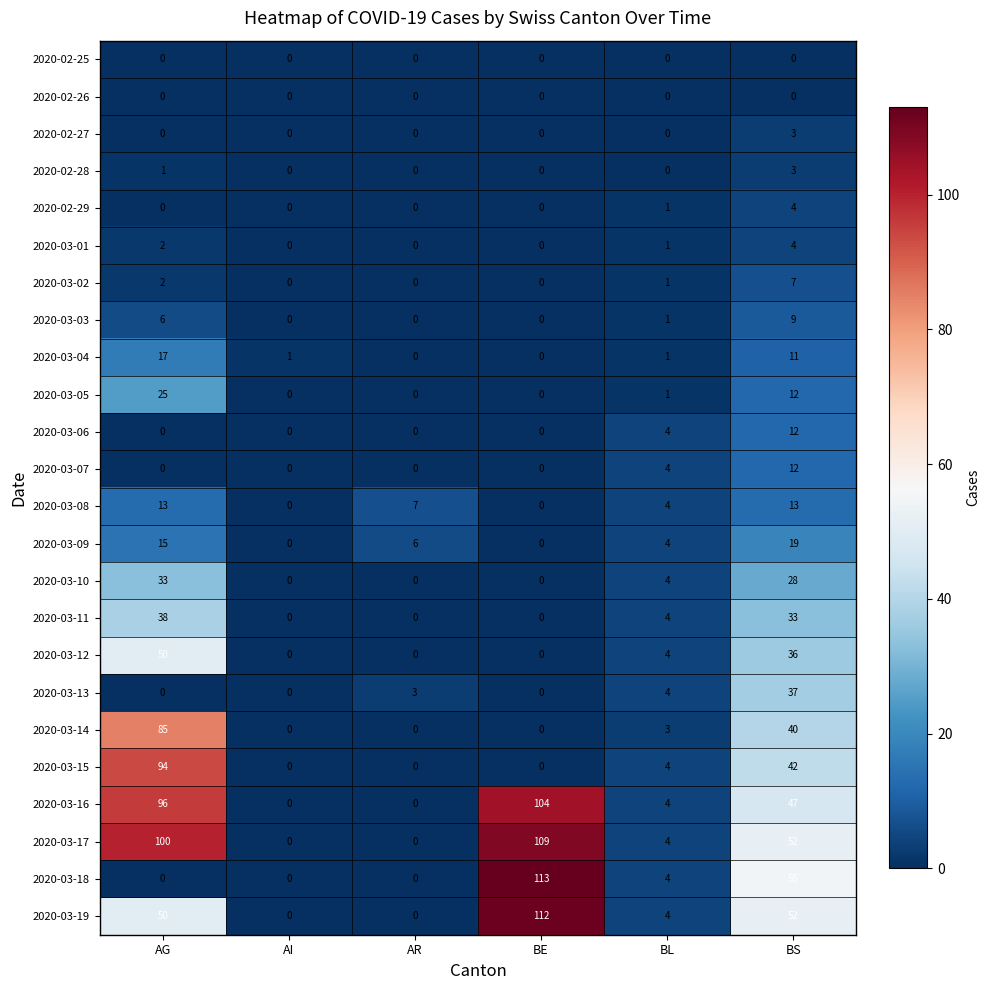

At how many categories does at least one series exceed 53?

3